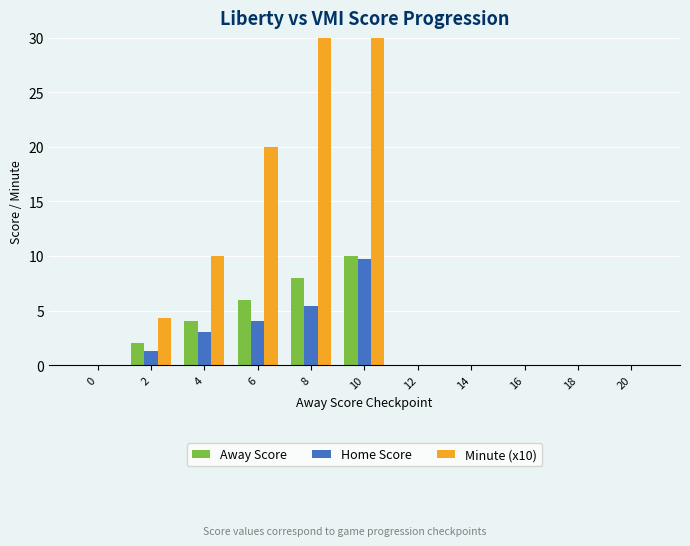

Which category has the highest value in the Minute (x10) series?

10